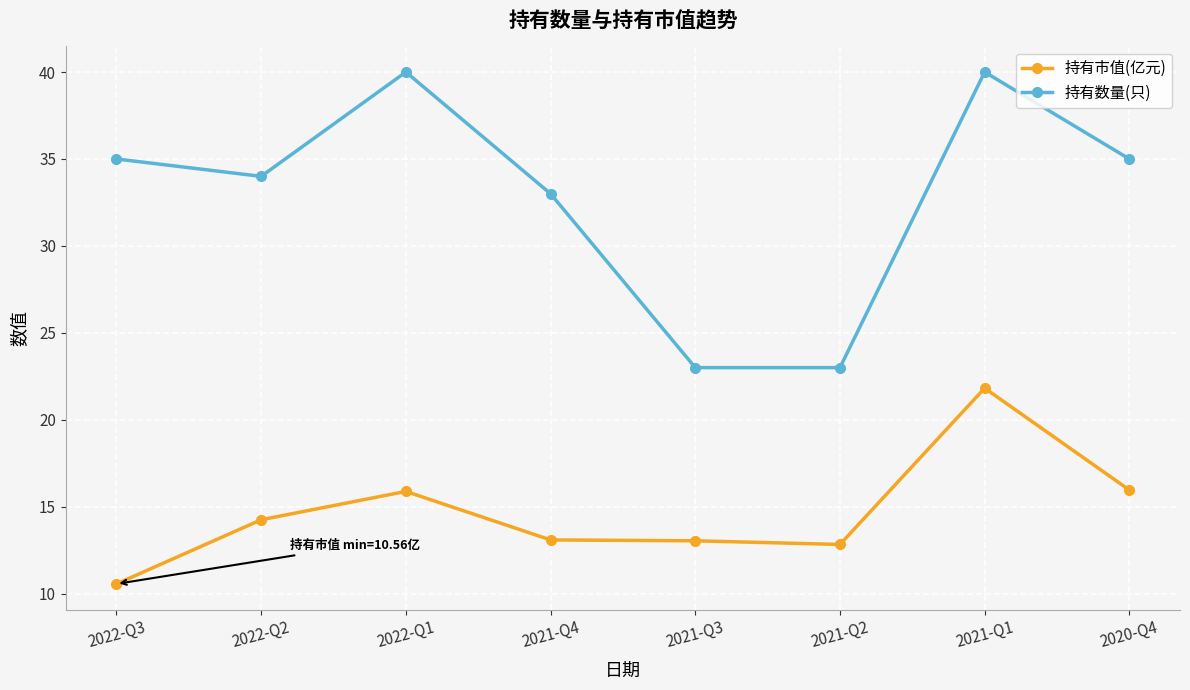

What is the maximum value for 持有市值(亿元)?

21.8